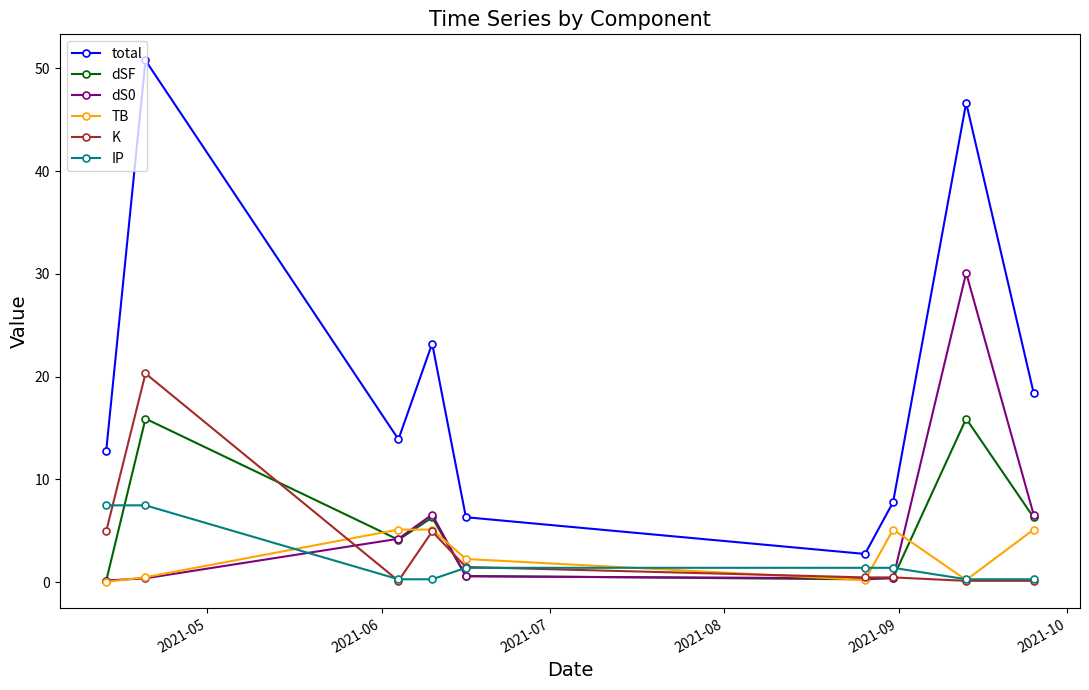

What is the maximum value shown in the chart?

50.8